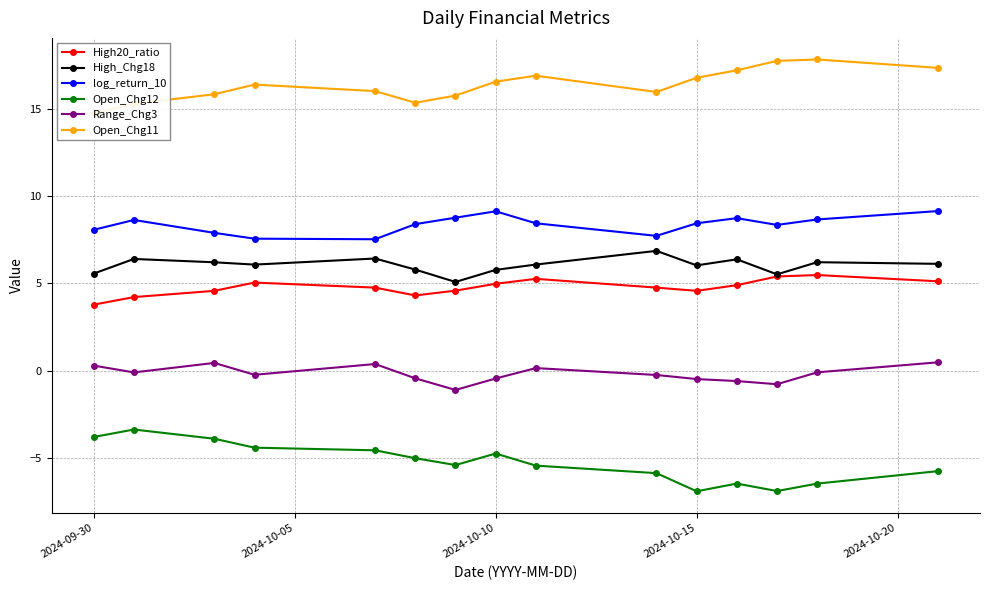

True or false: Open_Chg12 has more than 1 interior local peaks.

True